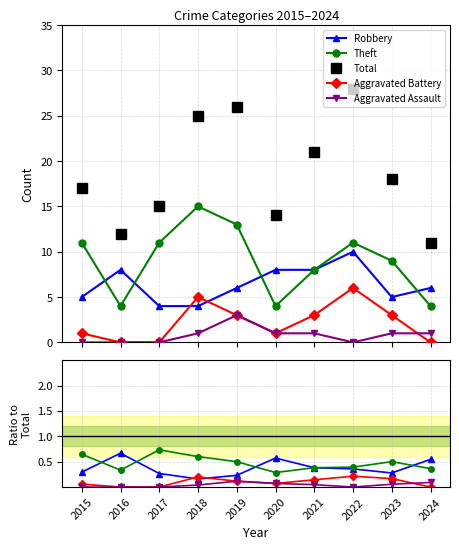

Which category has the lowest value in the Aggravated Battery series?

2016